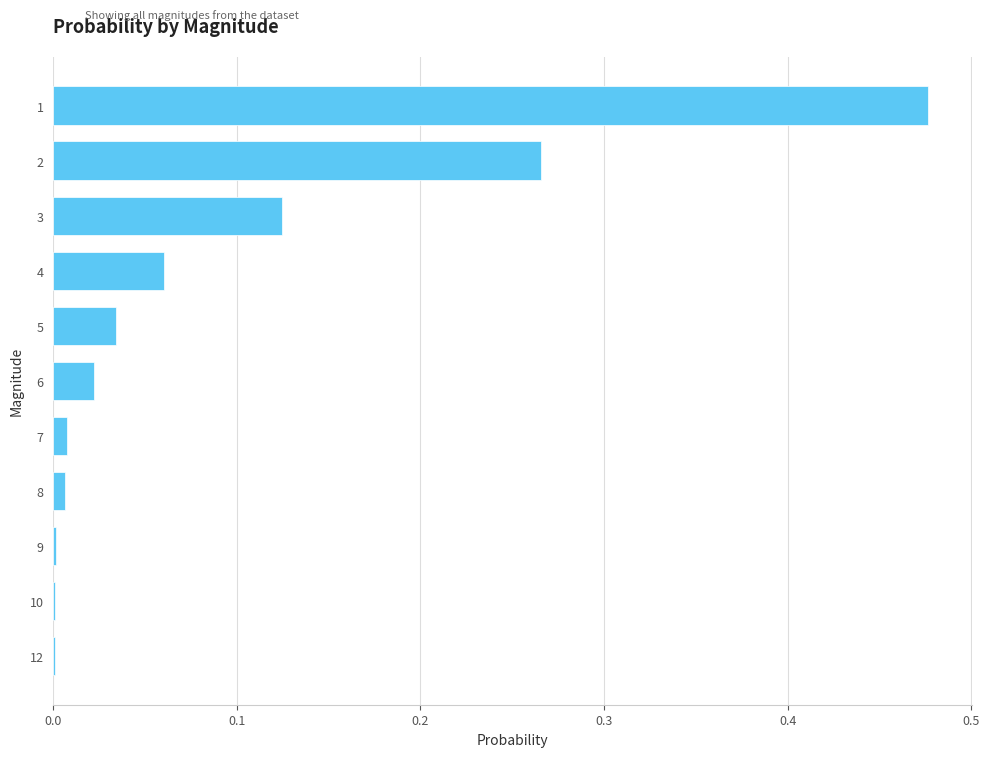

The chart shows a value of 0.0 at 12. True or false?

True